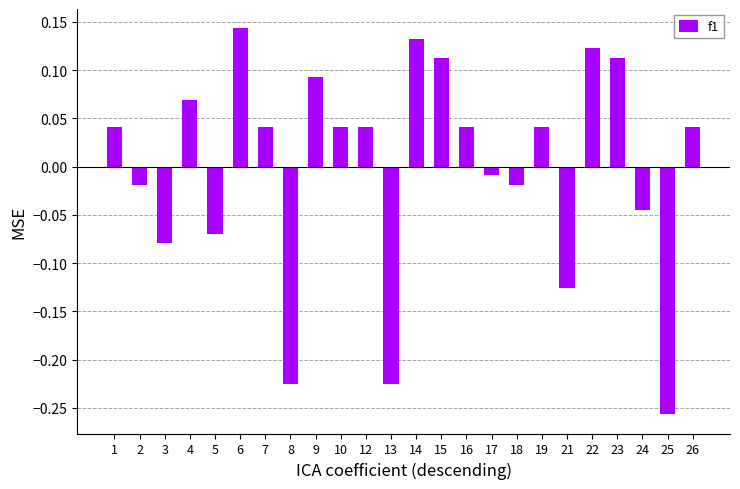

What is the difference between the values at 21 and 26?

0.2